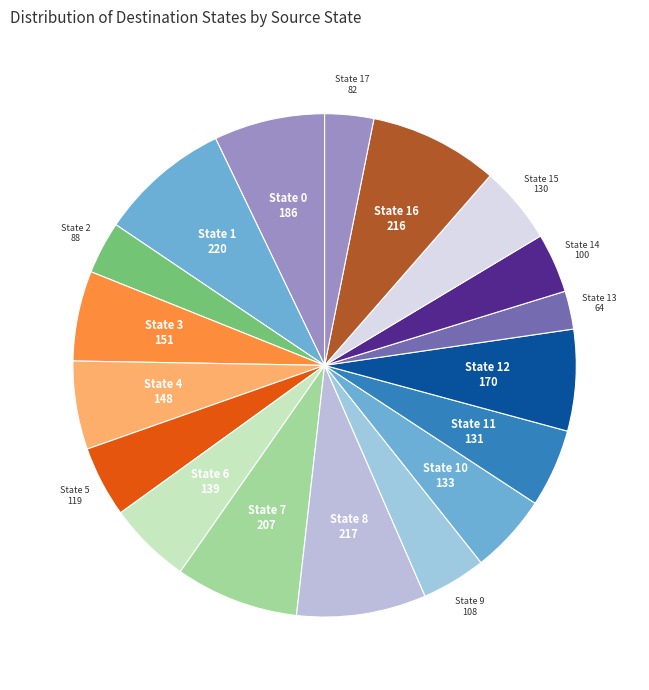

Count the number of slices in the pie.

18